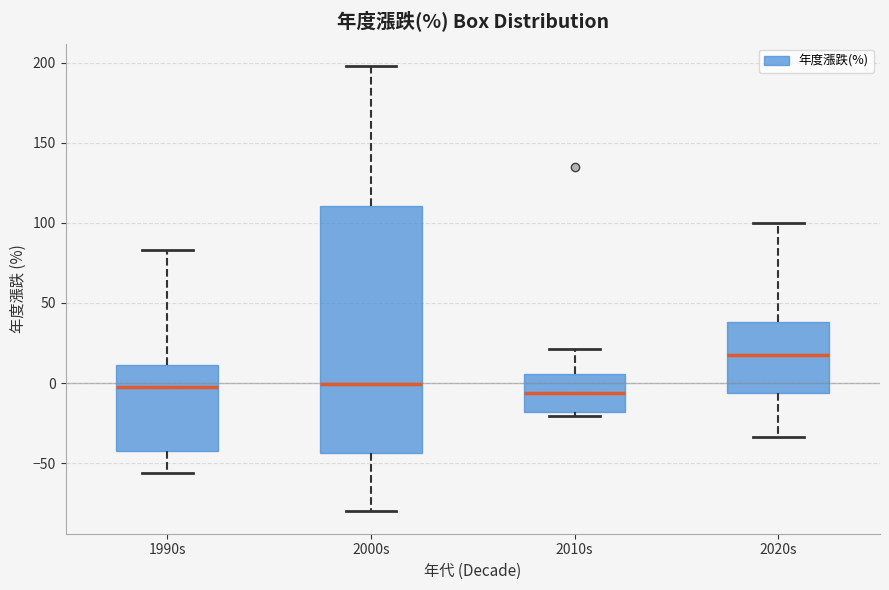

Where does the lower whisker of the box for 1990s end on the y-axis? The values are not printed on the chart, so give them approximately, as read against the axis.

-55